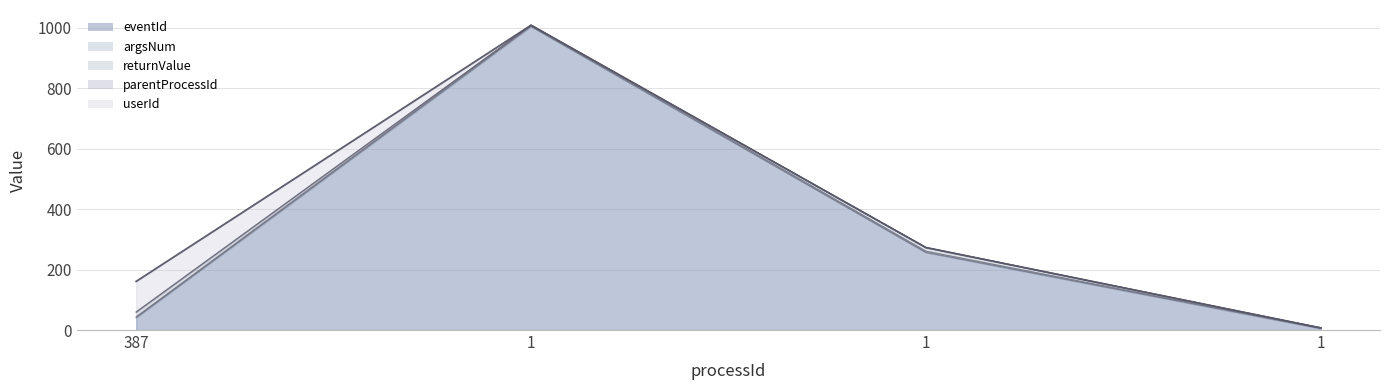

How many lines are shown in the chart?

5